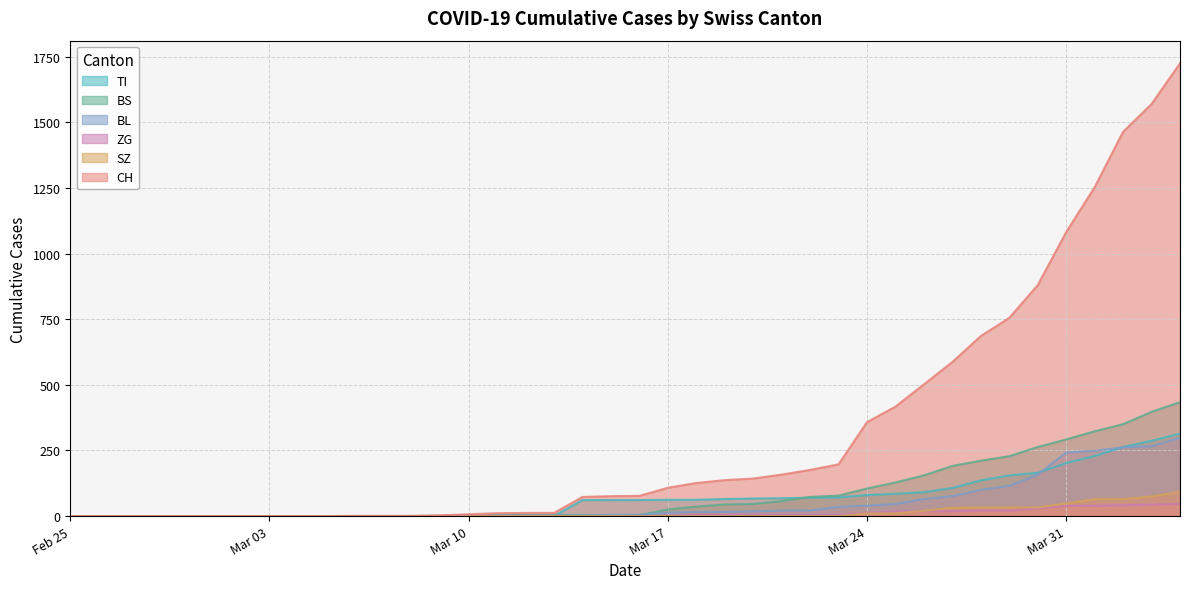

Which series has the largest total across all categories?

CH